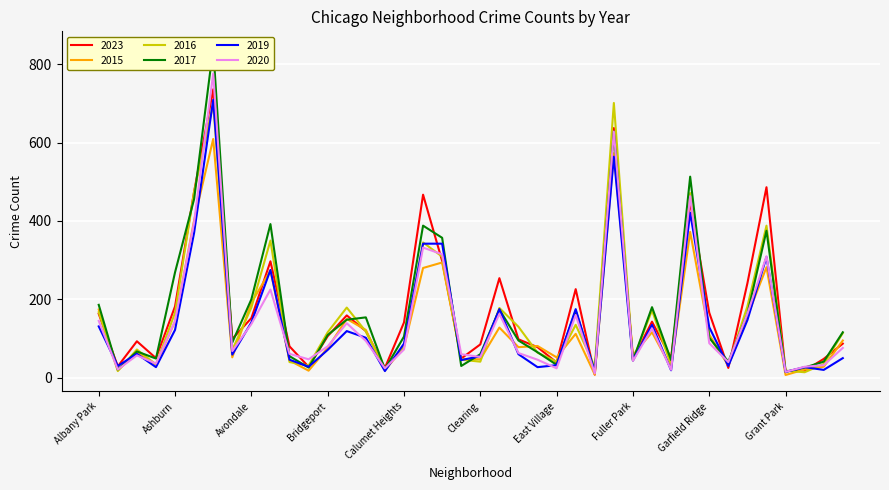

What is the value of the 2015 point at the 15th from the left?

122